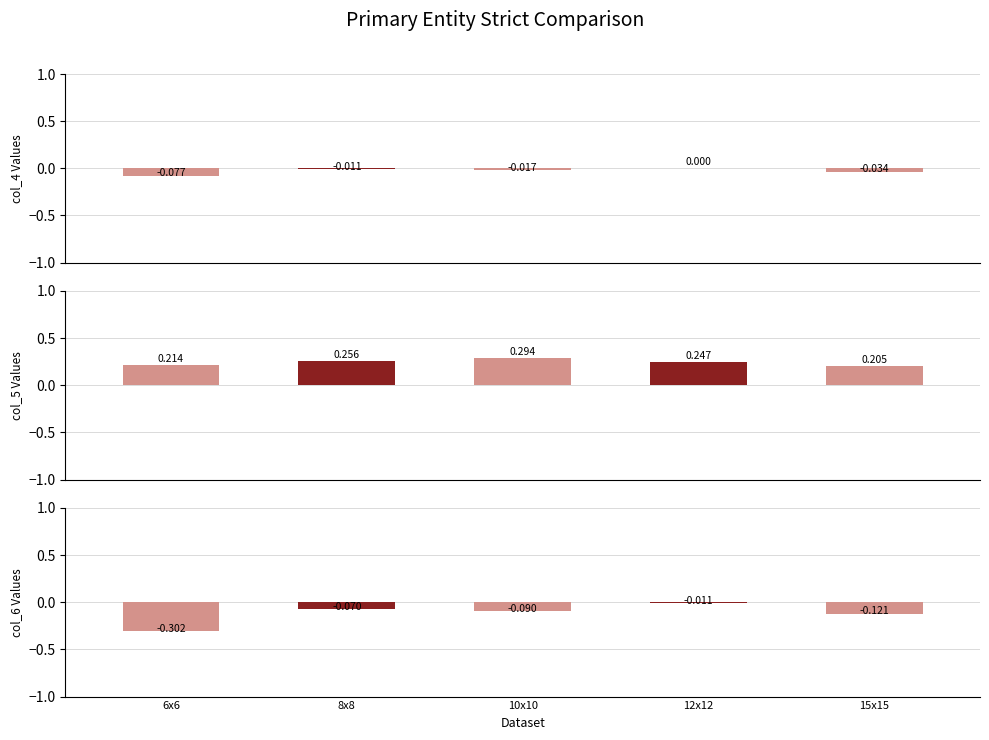

At which label does col_5 reach its minimum?

15x15